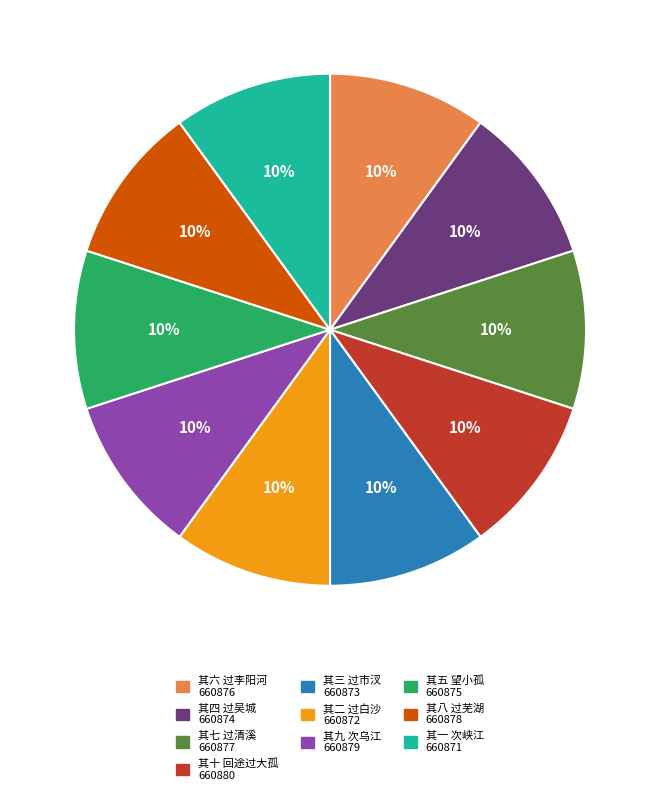

How many slices are in this pie chart?

10